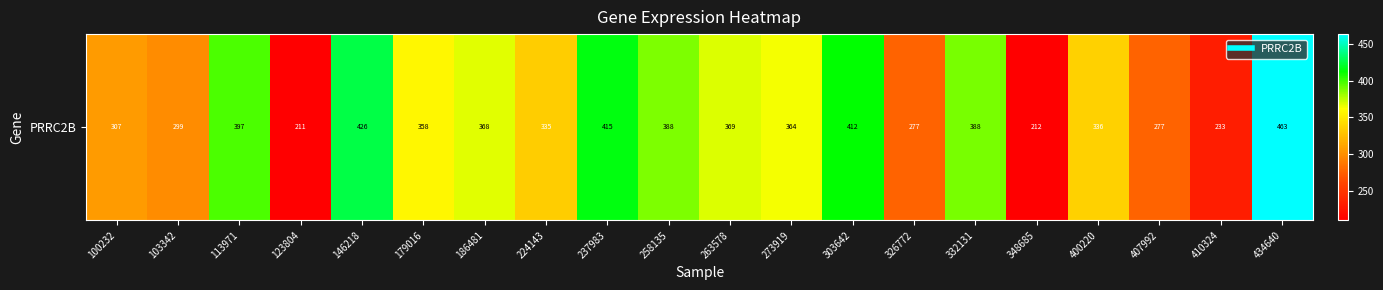

List the labels in order of value, largest first.

434640, 146218, 237983, 303642, 113971, 332131, 258135, 263578, 186481, 273919, 179016, 400220, 224143, 100232, 103342, 407992, 326772, 410324, 348685, 123804